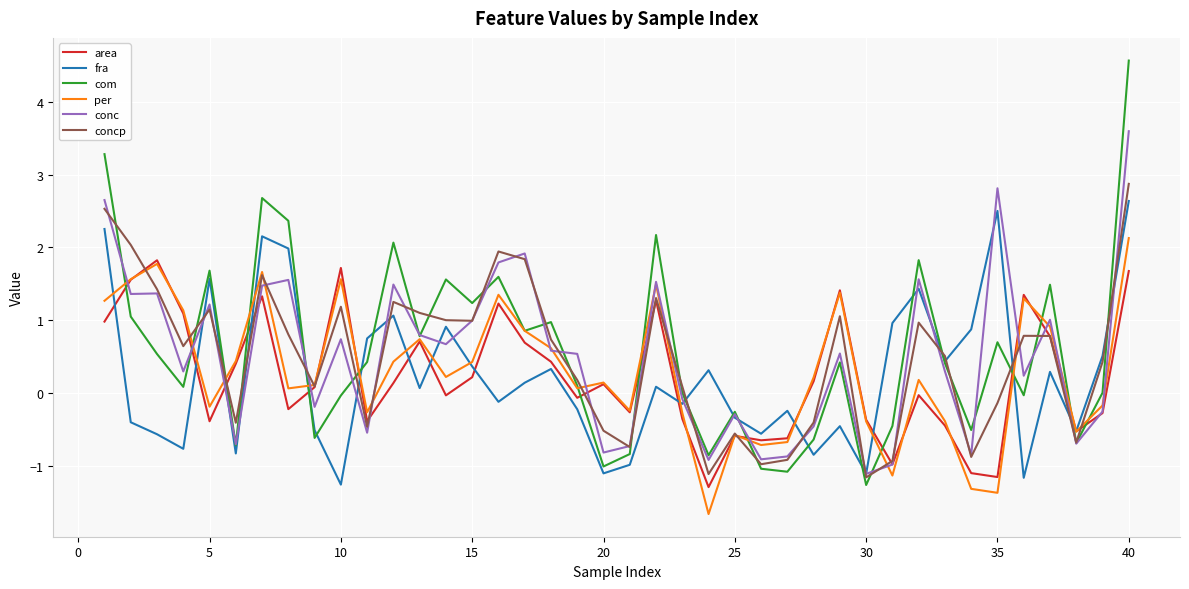

What is the lowest value of the com series?

-1.3